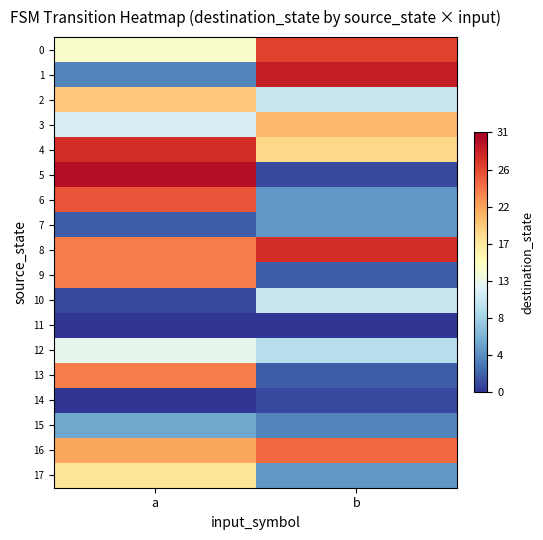

Reading right to left, transcribe all the data shown in this chart.

0: b=27	a=15
1: b=29	a=4
2: b=11	a=20
3: b=21	a=12
4: b=19	a=28
5: b=1	a=30
6: b=5	a=26
7: b=5	a=2
8: b=28	a=24
9: b=2	a=24
10: b=11	a=1
11: b=0	a=0
12: b=10	a=13
13: b=2	a=24
14: b=1	a=0
15: b=4	a=6
16: b=25	a=22
17: b=5	a=18